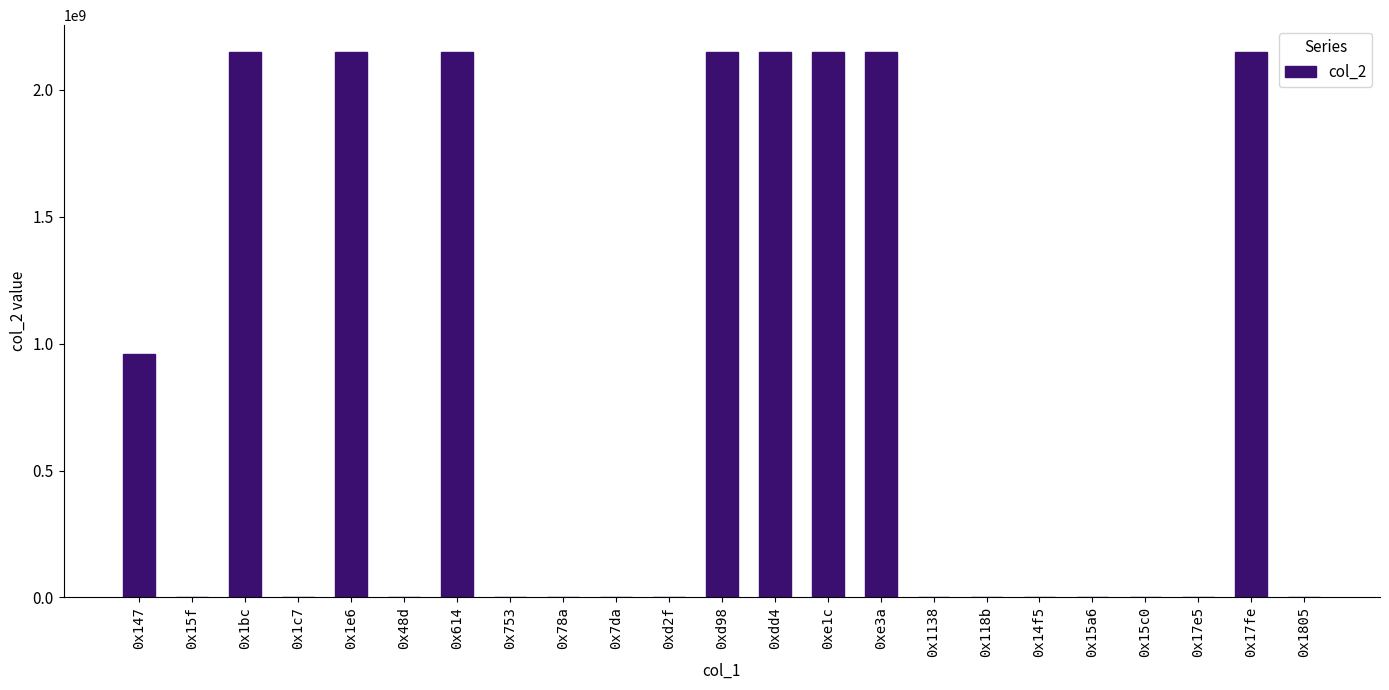

Between 0x147 and 0xdd4, which is larger?

0xdd4